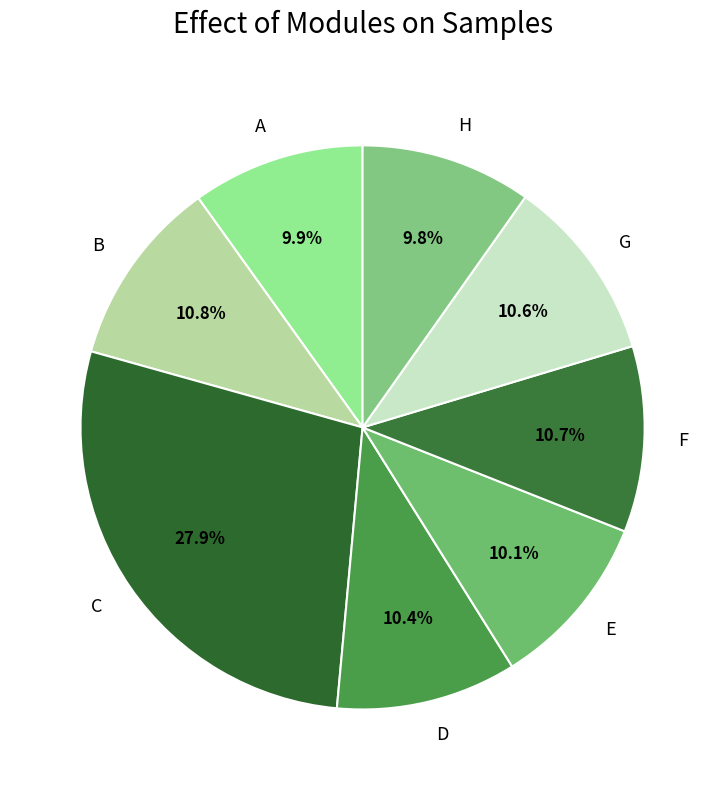

True or false: C accounts for 28% of the total.

True